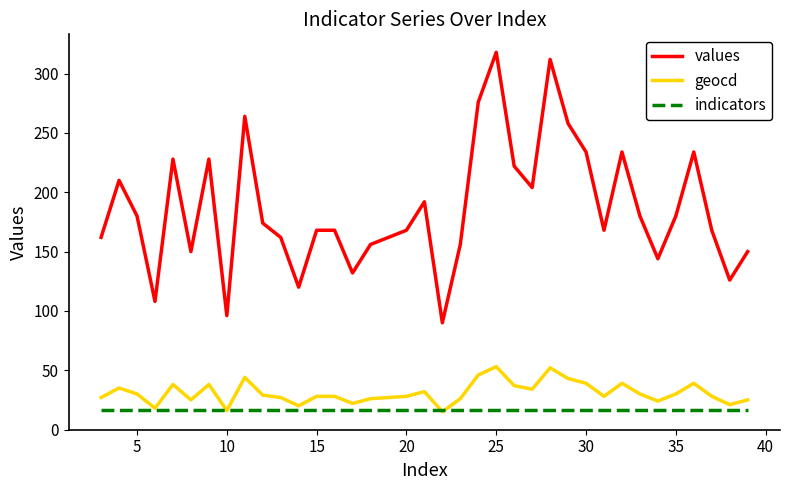

What is the difference between the maximum and minimum values in the geocd series?

38.0